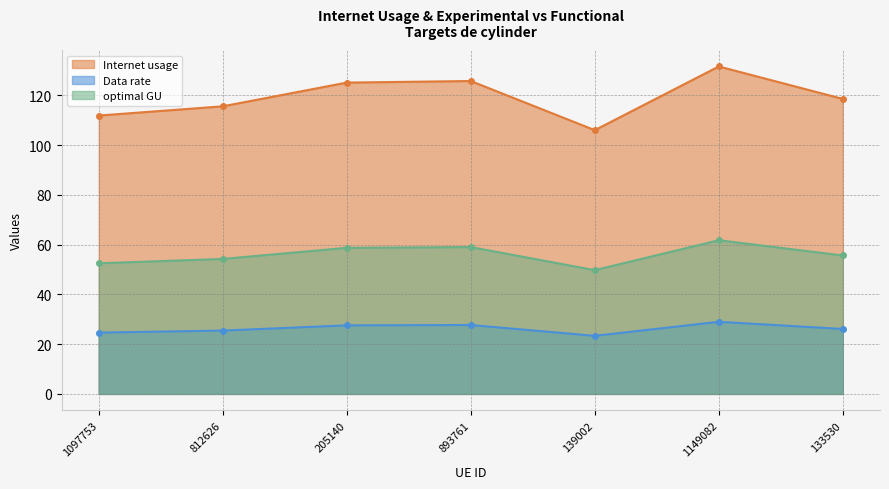

True or false: Data rate and optimal GU cross at least once.

False